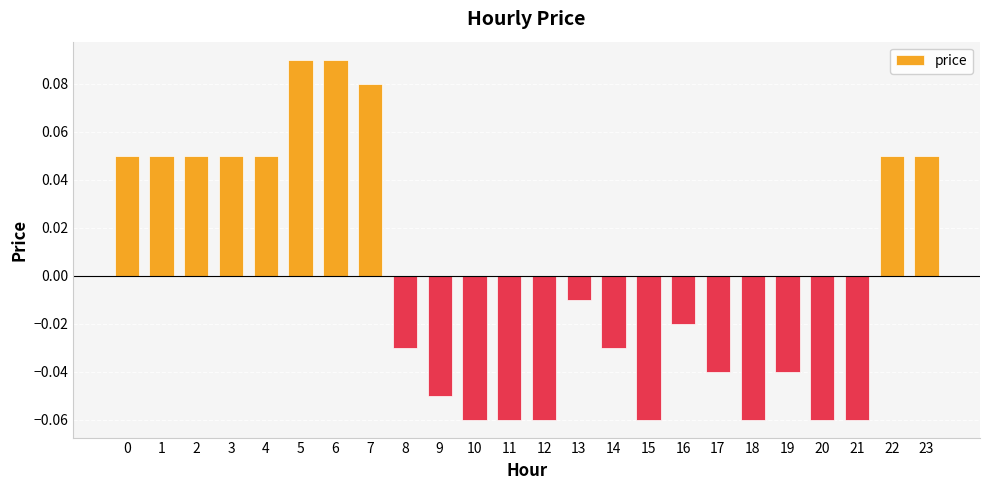

Between 4 and 20, which is larger?

4